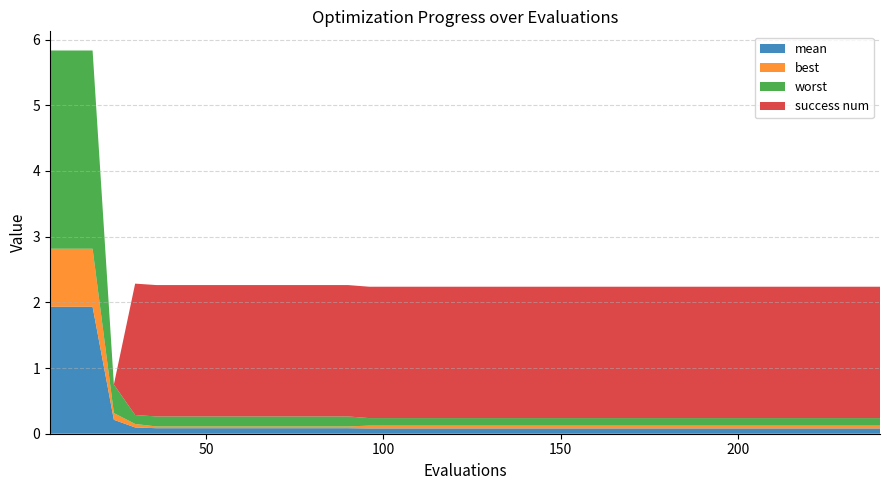

Reading left to right, what are all the values shown in this chart?

mean: 1.9	1.9	1.9	0.2	0.1	0.1	0.1	0.1	0.1	0.1	0.1	0.1	0.1	0.1	0.1	0.1	0.1	0.1	0.1	0.1	0.1	0.1	0.1	0.1	0.1	0.1	0.1	0.1	0.1	0.1	0.1	0.1	0.1	0.1	0.1	0.1	0.1	0.1	0.1	0.1
best: 0.9	0.9	0.9	0.1	0.1	0.0	0.0	0.0	0.0	0.0	0.0	0.0	0.0	0.0	0.0	0.0	0.0	0.0	0.0	0.0	0.0	0.0	0.0	0.0	0.0	0.0	0.0	0.0	0.0	0.0	0.0	0.0	0.0	0.0	0.0	0.0	0.0	0.0	0.0	0.0
worst: 3.0	3.0	3.0	0.4	0.1	0.2	0.2	0.2	0.2	0.2	0.2	0.2	0.2	0.2	0.2	0.1	0.1	0.1	0.1	0.1	0.1	0.1	0.1	0.1	0.1	0.1	0.1	0.1	0.1	0.1	0.1	0.1	0.1	0.1	0.1	0.1	0.1	0.1	0.1	0.1
success num: 0.0	0.0	0.0	0.0	2.0	2.0	2.0	2.0	2.0	2.0	2.0	2.0	2.0	2.0	2.0	2.0	2.0	2.0	2.0	2.0	2.0	2.0	2.0	2.0	2.0	2.0	2.0	2.0	2.0	2.0	2.0	2.0	2.0	2.0	2.0	2.0	2.0	2.0	2.0	2.0